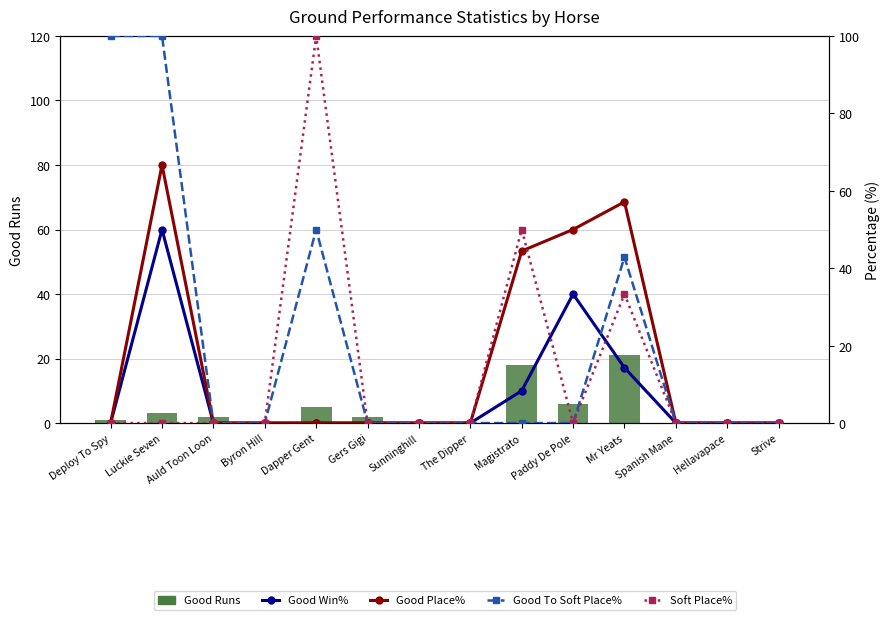

Count the number of data series in this chart.

5